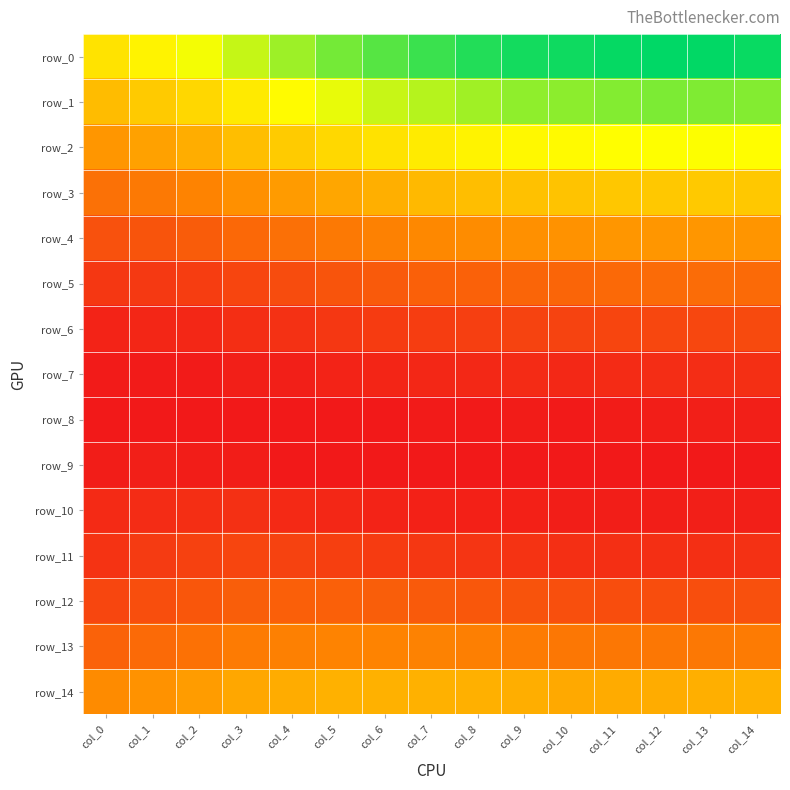

Reading right to left, transcribe all the data shown in this chart.

row_0: col_14=0.1	col_13=0.1	col_12=0.1	col_11=0.1	col_10=0.1	col_9=0.1	col_8=0.1	col_7=0.1	col_6=0.1	col_5=0.1	col_4=0.1	col_3=0.1	col_2=0.1	col_1=0.1	col_0=0.1
row_1: col_14=0.1	col_13=0.1	col_12=0.1	col_11=0.1	col_10=0.1	col_9=0.1	col_8=0.1	col_7=0.1	col_6=0.1	col_5=0.1	col_4=0.1	col_3=0.1	col_2=0.1	col_1=0.1	col_0=0.1
row_2: col_14=0.1	col_13=0.1	col_12=0.1	col_11=0.1	col_10=0.1	col_9=0.1	col_8=0.1	col_7=0.1	col_6=0.1	col_5=0.1	col_4=0.1	col_3=0.1	col_2=0.0	col_1=0.0	col_0=0.0
row_3: col_14=0.1	col_13=0.1	col_12=0.1	col_11=0.1	col_10=0.1	col_9=0.1	col_8=0.1	col_7=0.0	col_6=0.0	col_5=0.0	col_4=0.0	col_3=0.0	col_2=0.0	col_1=0.0	col_0=0.0
row_4: col_14=0.0	col_13=0.0	col_12=0.0	col_11=0.0	col_10=0.0	col_9=0.0	col_8=0.0	col_7=0.0	col_6=0.0	col_5=0.0	col_4=0.0	col_3=0.0	col_2=0.0	col_1=0.0	col_0=0.0
row_5: col_14=0.0	col_13=0.0	col_12=0.0	col_11=0.0	col_10=0.0	col_9=0.0	col_8=0.0	col_7=0.0	col_6=0.0	col_5=0.0	col_4=0.0	col_3=0.0	col_2=0.0	col_1=0.0	col_0=0.0
row_6: col_14=0.0	col_13=0.0	col_12=0.0	col_11=0.0	col_10=0.0	col_9=0.0	col_8=0.0	col_7=0.0	col_6=0.0	col_5=0.0	col_4=0.0	col_3=0.0	col_2=0.0	col_1=0.0	col_0=0.0
row_7: col_14=0.0	col_13=0.0	col_12=0.0	col_11=0.0	col_10=0.0	col_9=0.0	col_8=0.0	col_7=0.0	col_6=0.0	col_5=0.0	col_4=0.0	col_3=0.0	col_2=0.0	col_1=0.0	col_0=0.0
row_8: col_14=0.0	col_13=0.0	col_12=0.0	col_11=0.0	col_10=0.0	col_9=0.0	col_8=0.0	col_7=0.0	col_6=0.0	col_5=0.0	col_4=0.0	col_3=0.0	col_2=0.0	col_1=0.0	col_0=0.0
row_9: col_14=0.0	col_13=0.0	col_12=0.0	col_11=0.0	col_10=0.0	col_9=0.0	col_8=0.0	col_7=0.0	col_6=0.0	col_5=0.0	col_4=0.0	col_3=0.0	col_2=0.0	col_1=0.0	col_0=0.0
row_10: col_14=0.0	col_13=0.0	col_12=0.0	col_11=0.0	col_10=0.0	col_9=0.0	col_8=0.0	col_7=0.0	col_6=0.0	col_5=0.0	col_4=0.0	col_3=0.0	col_2=0.0	col_1=0.0	col_0=0.0
row_11: col_14=0.0	col_13=0.0	col_12=0.0	col_11=0.0	col_10=0.0	col_9=0.0	col_8=0.0	col_7=0.0	col_6=0.0	col_5=0.0	col_4=0.0	col_3=0.0	col_2=0.0	col_1=0.0	col_0=0.0
row_12: col_14=0.0	col_13=0.0	col_12=0.0	col_11=0.0	col_10=0.0	col_9=0.0	col_8=0.0	col_7=0.0	col_6=0.0	col_5=0.0	col_4=0.0	col_3=0.0	col_2=0.0	col_1=0.0	col_0=0.0
row_13: col_14=0.0	col_13=0.0	col_12=0.0	col_11=0.0	col_10=0.0	col_9=0.0	col_8=0.0	col_7=0.0	col_6=0.0	col_5=0.0	col_4=0.0	col_3=0.0	col_2=0.0	col_1=0.0	col_0=0.0
row_14: col_14=0.0	col_13=0.0	col_12=0.0	col_11=0.0	col_10=0.0	col_9=0.0	col_8=0.0	col_7=0.0	col_6=0.0	col_5=0.0	col_4=0.0	col_3=0.0	col_2=0.0	col_1=0.0	col_0=0.0